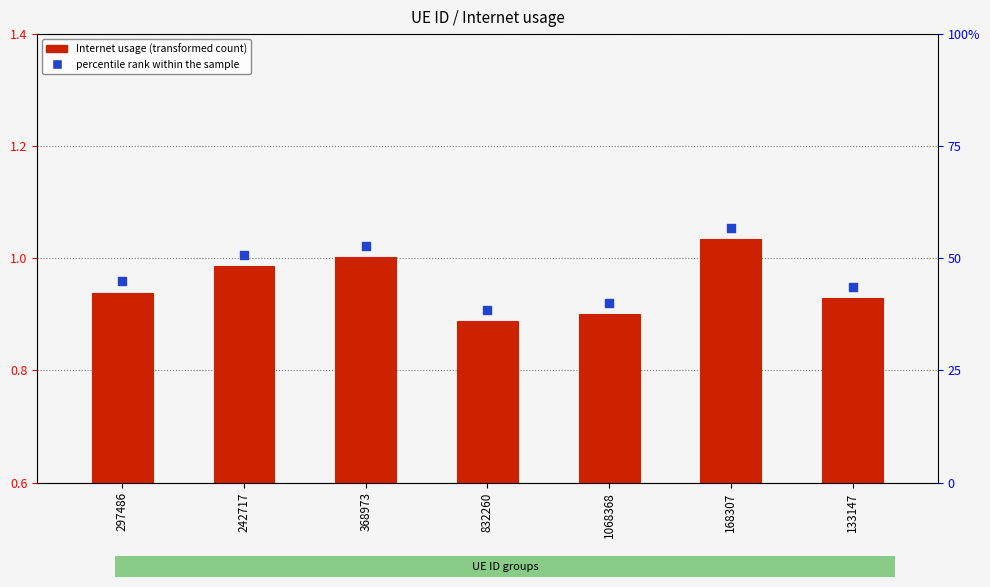

Is the value of percentile rank within sample at 242717 greater than the value of Internet usage at 168307?

Yes